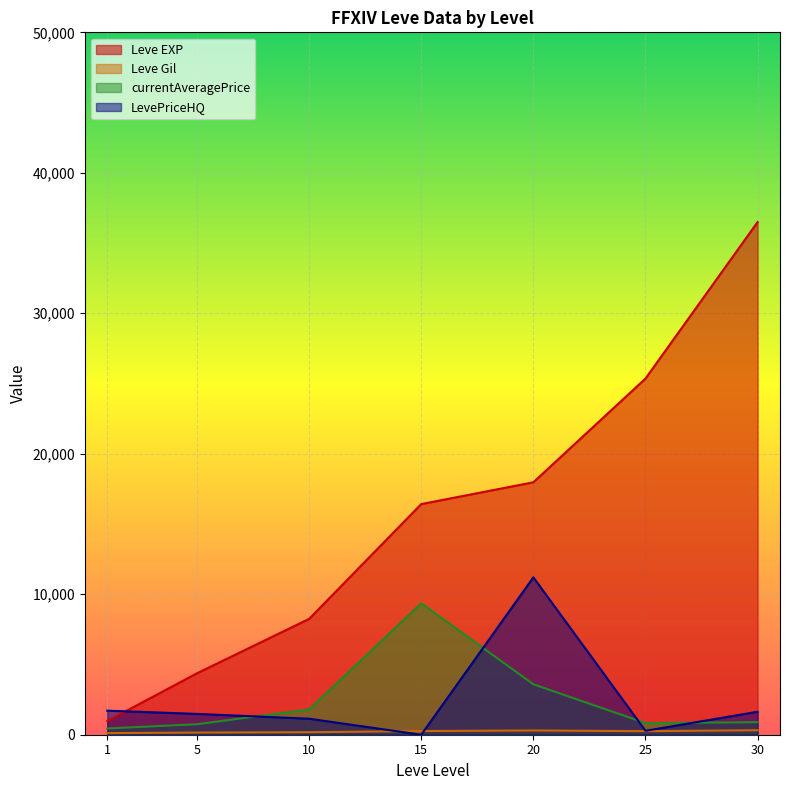

After their last crossing, which series has the higher values: Leve EXP or LevePriceHQ?

Leve EXP